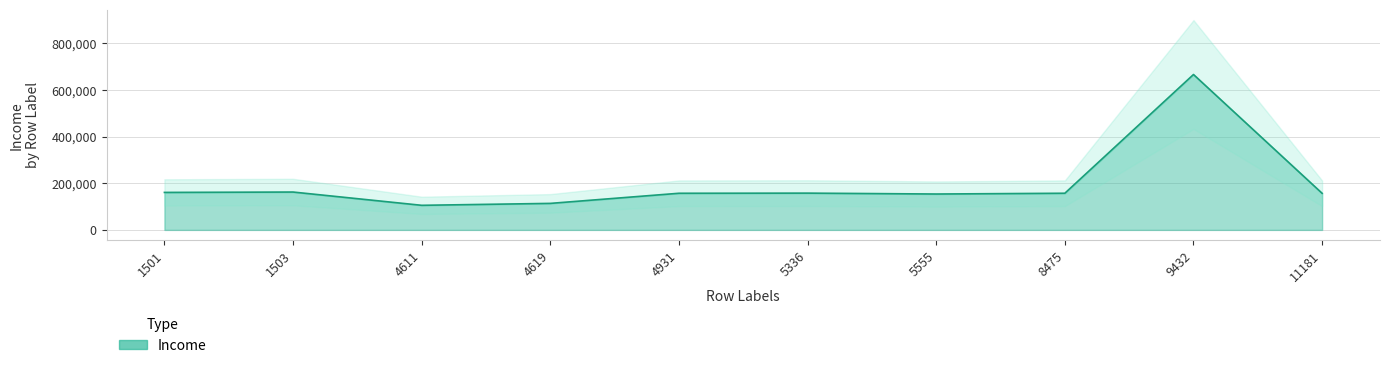

Reading left to right, extract all data points from this chart.

160803	162397	105471	113734	157146	157733	153924	157243	666666	156924